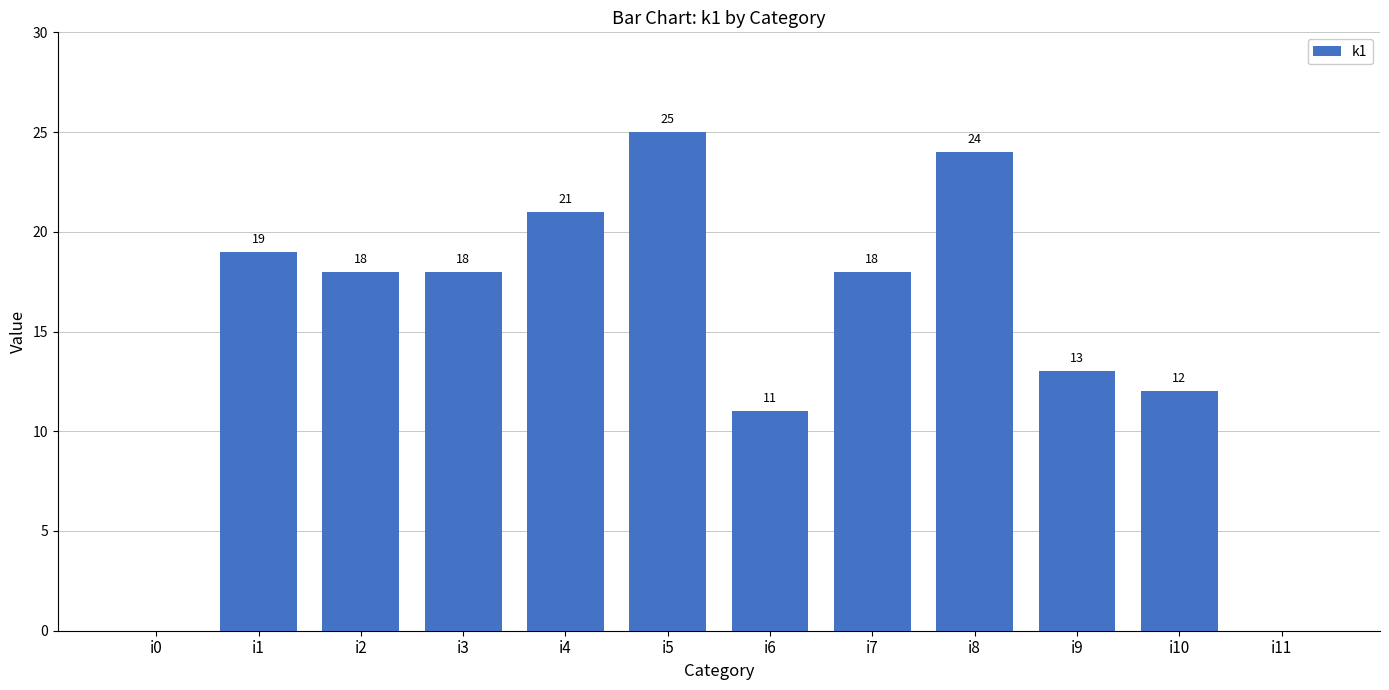

What is the sum of all values?

179